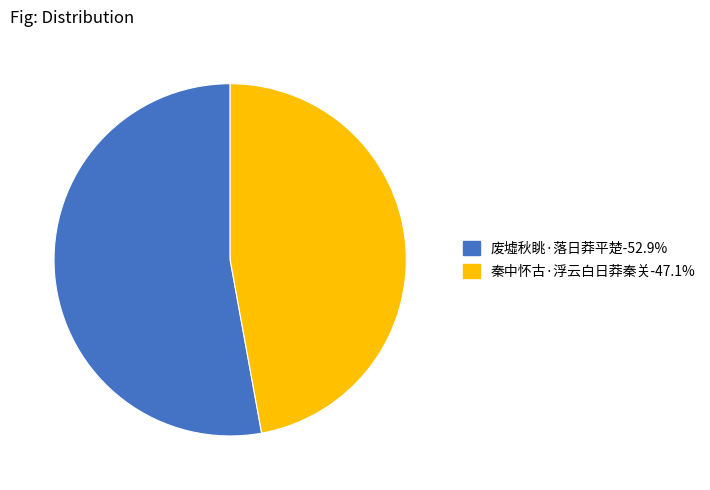

What is the majority slice?

废墟秋眺·落日莽平楚